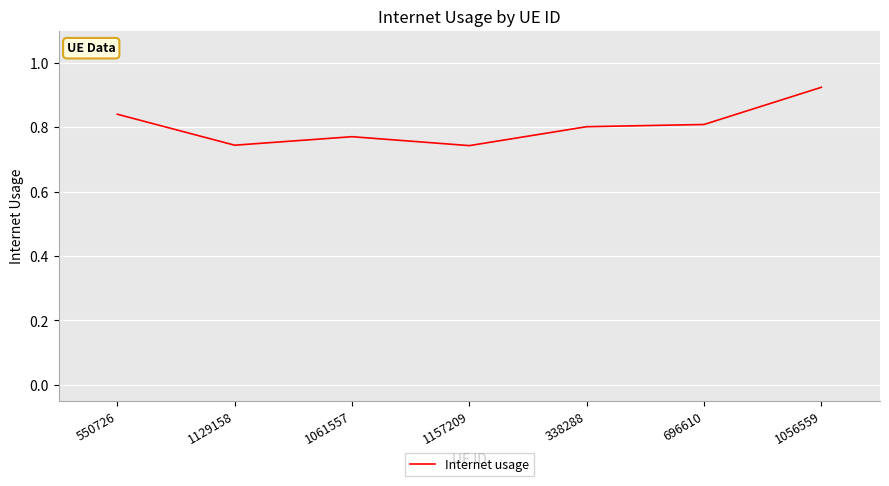

Does the chart have visible grid lines?

Yes